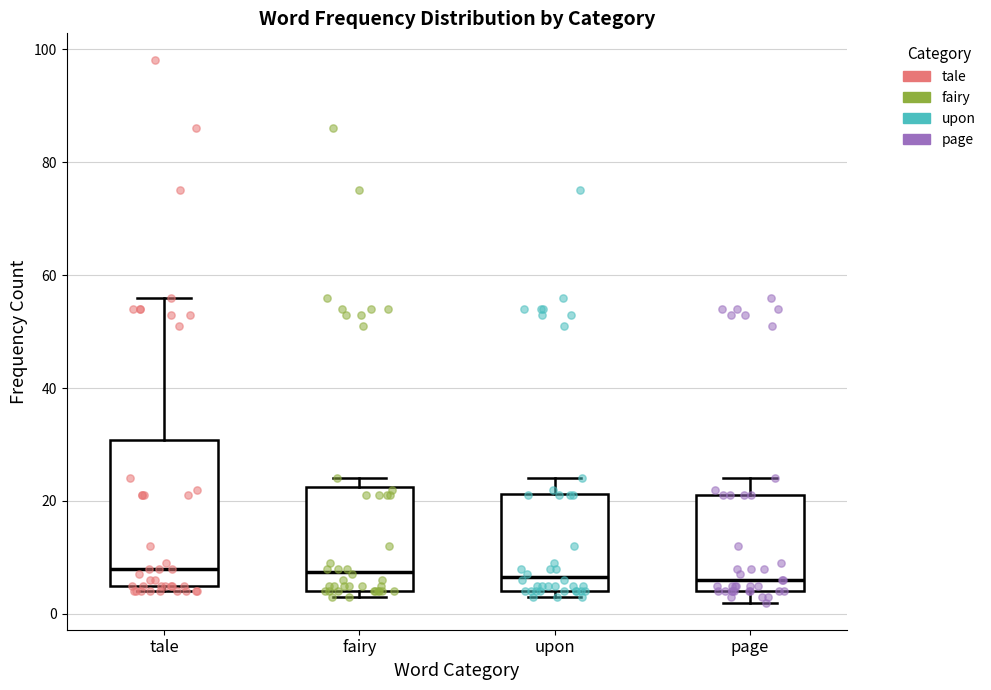

Reading left to right, transcribe this box plot: for each box, give where its median line is, the range the box spans, and where its two whiskers end, as read against the y-axis. The values are not printed on the chart, so give them approximately, as read against the axis.

tale: median 8, box 6 to 30, whiskers 4 to 56
fairy: median 8, box 4 to 22, whiskers 4 (just below the box's lower edge) to 24
upon: median 6, box 4 to 22, whiskers 4 (just below the box's lower edge) to 24
page: median 6, box 4 to 22, whiskers 2 to 24